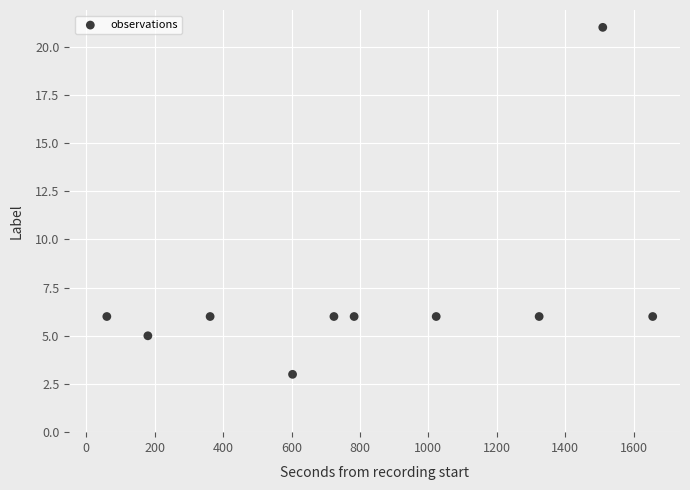

What is the average X value?

822